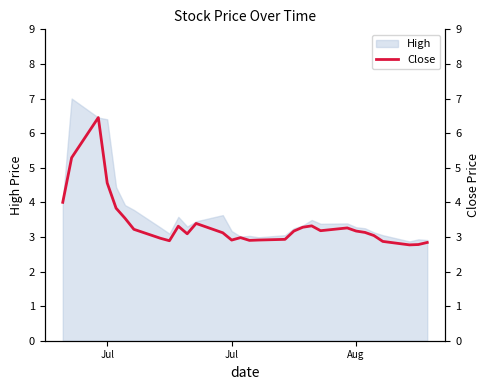

How many data points does each series have?

30